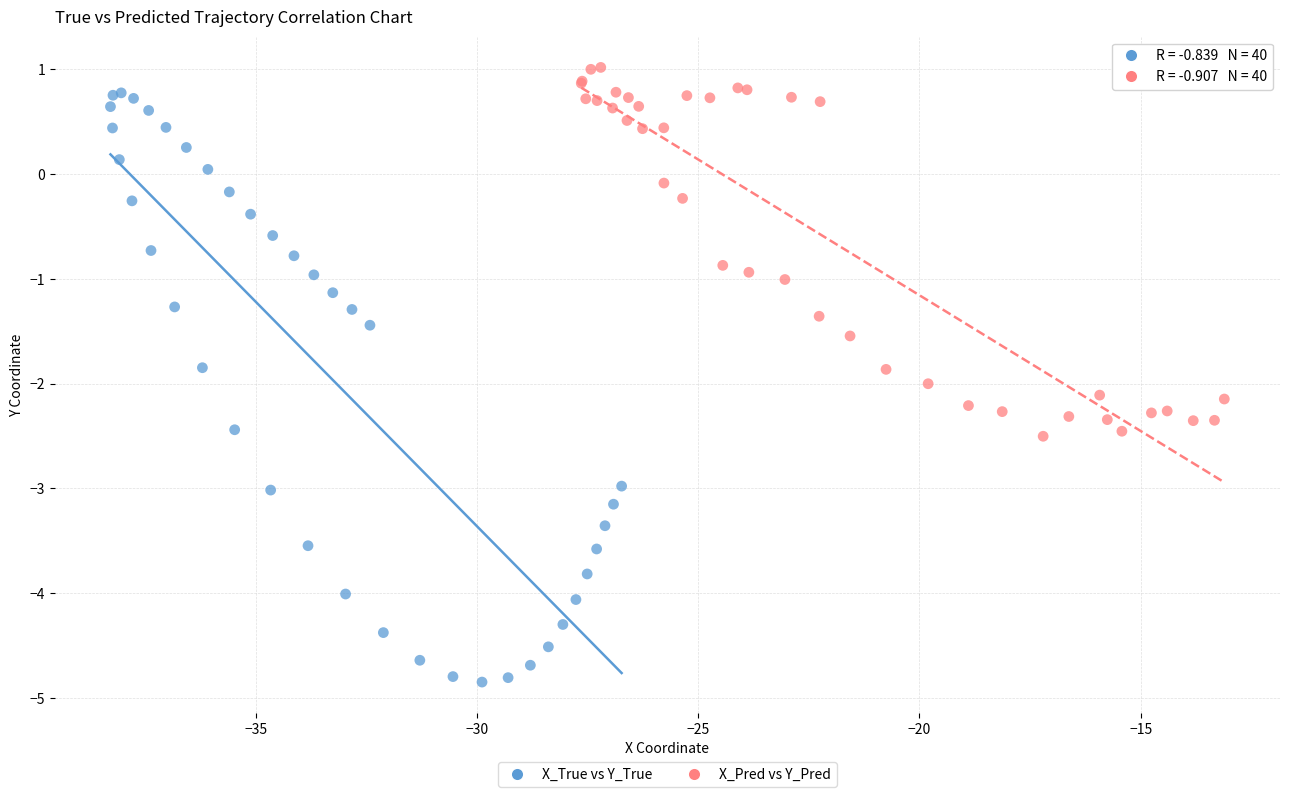

Which series has the largest Y range (max minus min)?

X_True vs Y_True